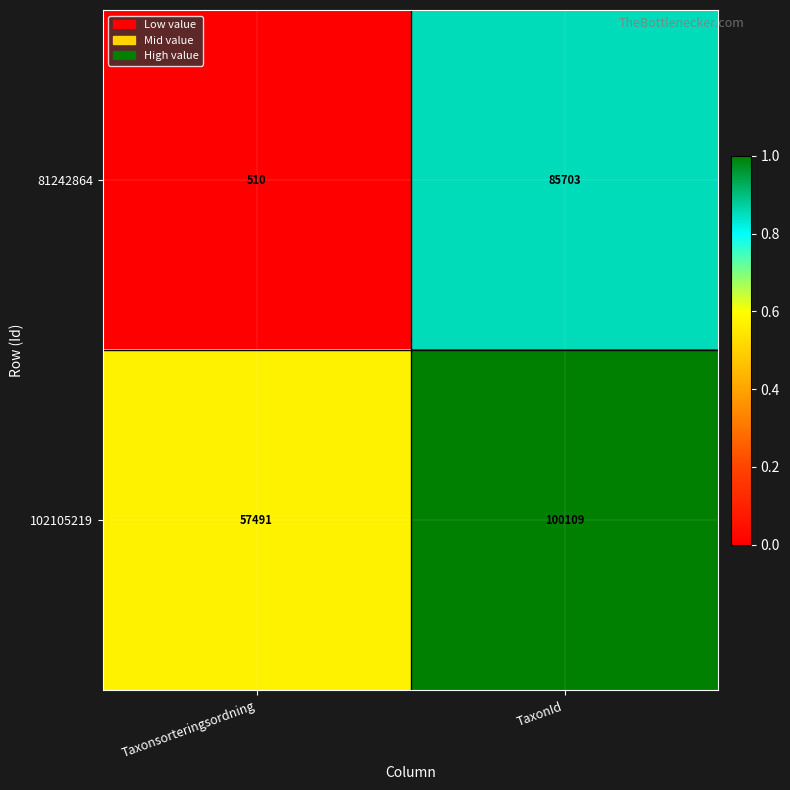

Reading left to right, transcribe all the data shown in this chart.

81242864: 510	85703
102105219: 57491	100109